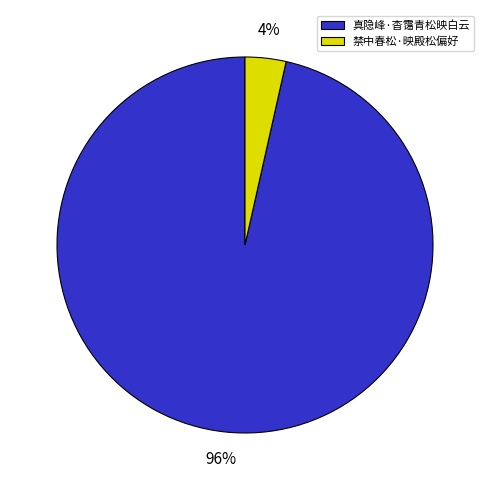

Rank the categories by value from lowest to highest.

禁中春松·映殿松偏好, 真隐峰·杳霭青松映白云